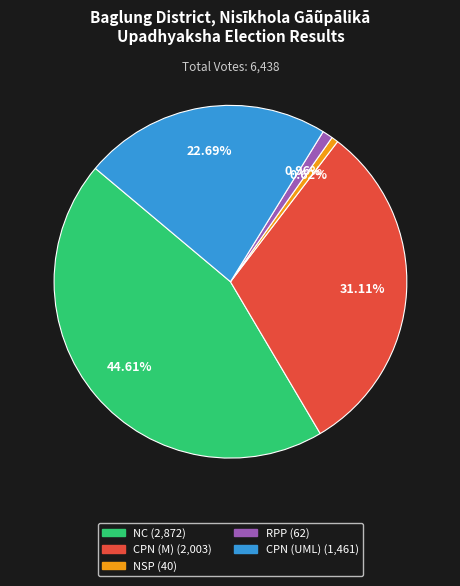

Count the number of slices in the pie.

5